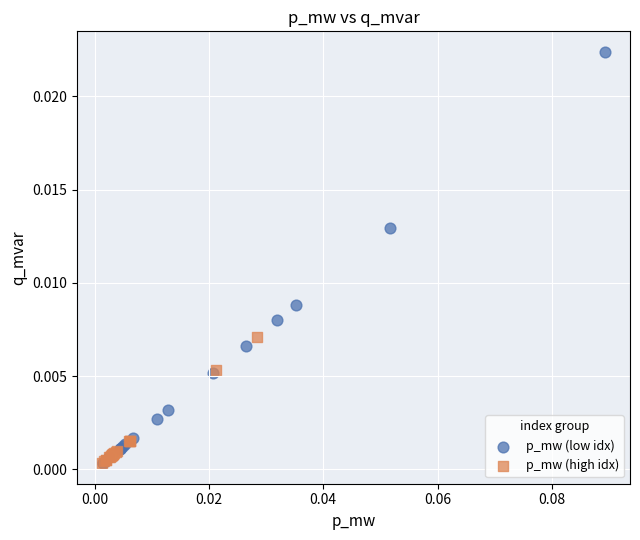

Which series reaches the maximum Y coordinate?

p_mw (low idx)